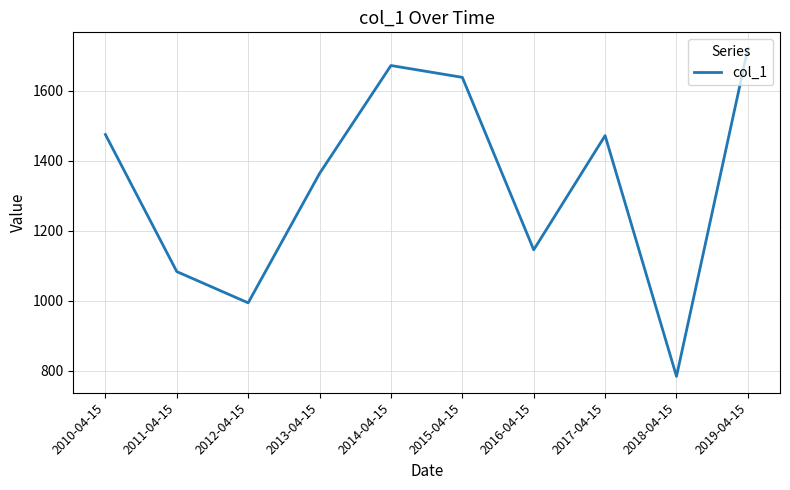

At which category does the chart reach its peak across all series?

2019-04-15